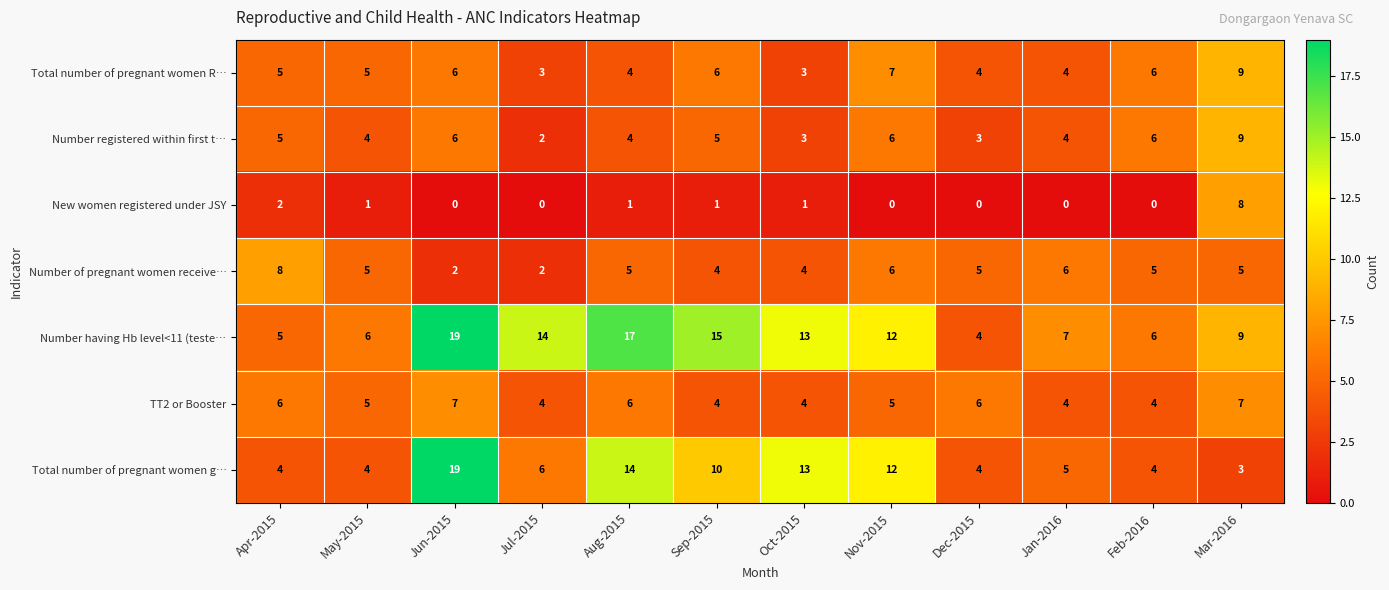

What is the greatest value displayed?

19